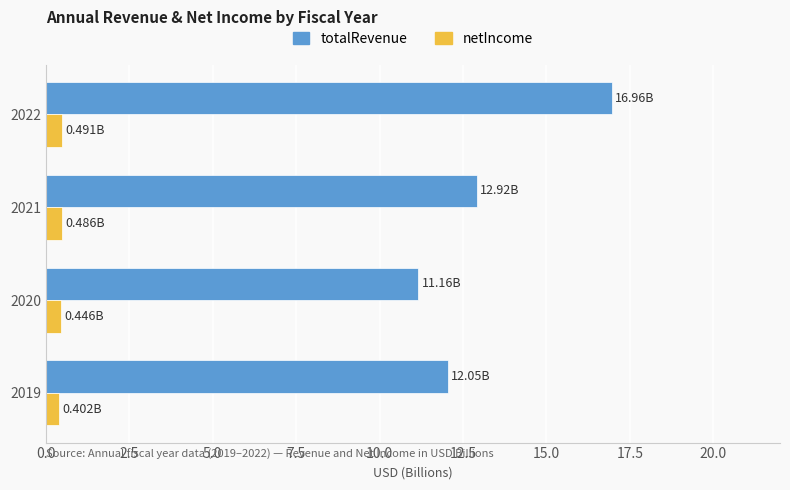

Rank the categories by totalRevenue value from highest to lowest.

2022, 2021, 2019, 2020